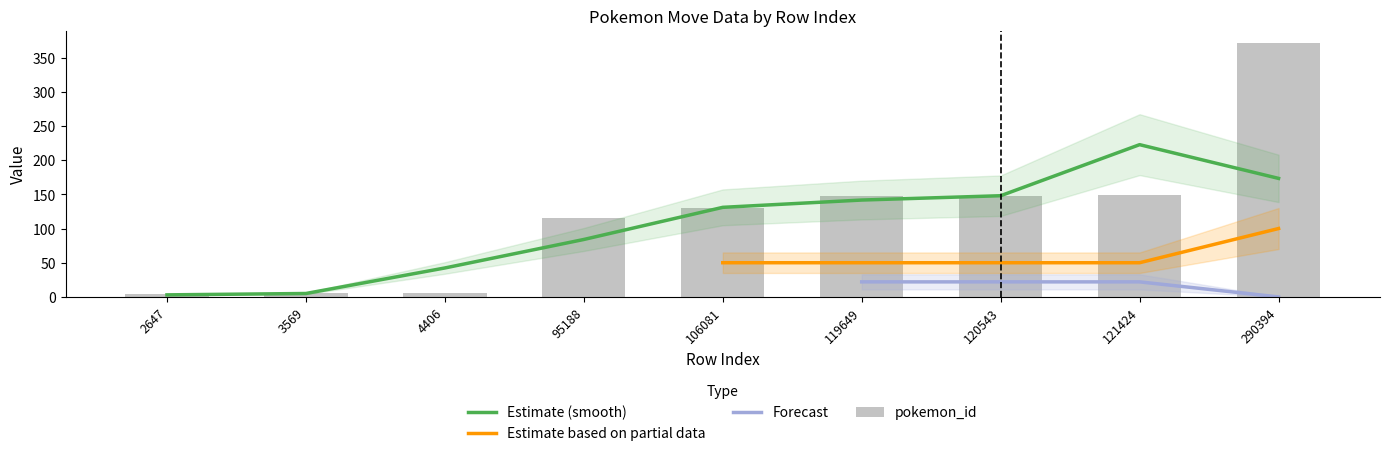

Which category has the highest value in the Estimate (smooth) series?

121424